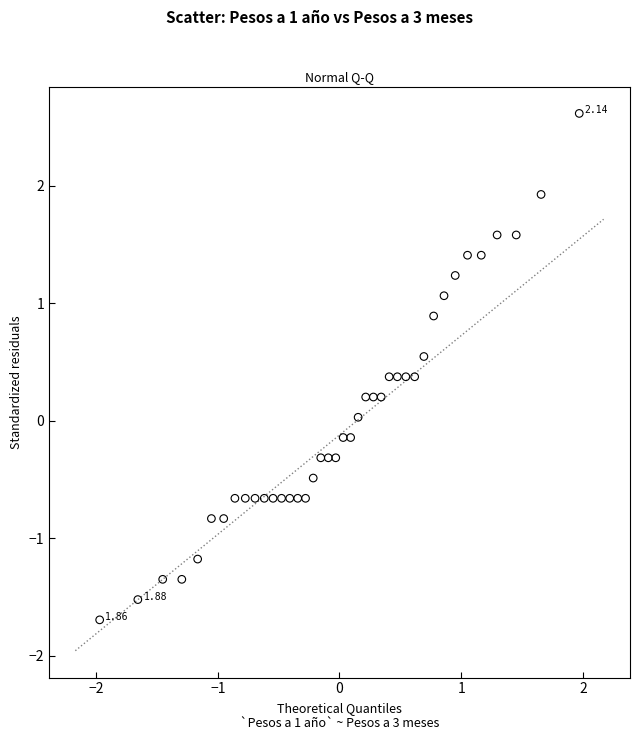

What is the range of Y values (max minus min)?

4.3